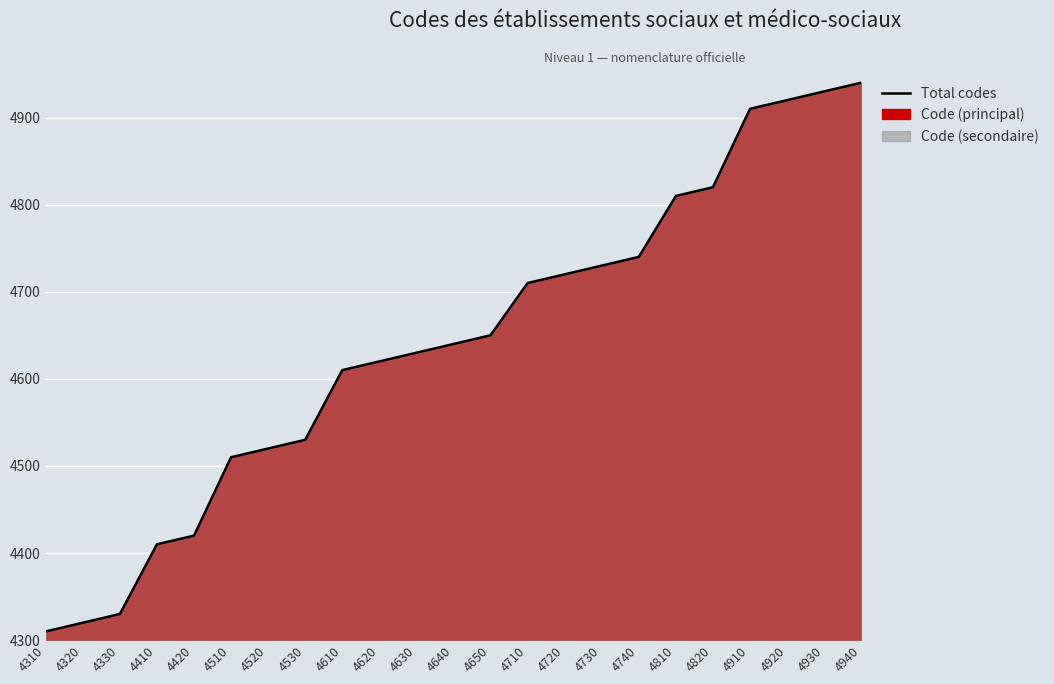

Is it true that the value at 4330 is 4330?

True